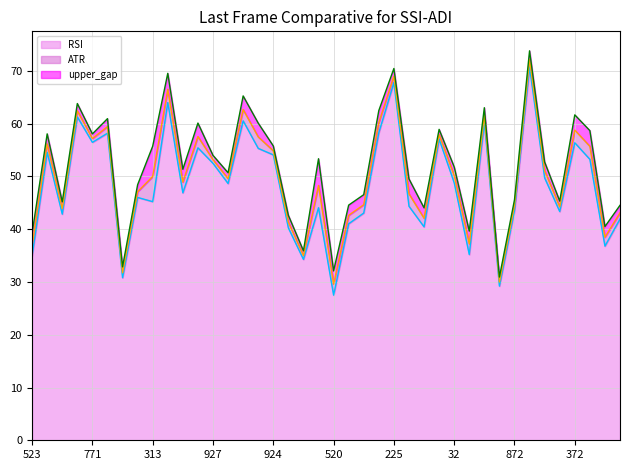

Does the chart have visible grid lines?

Yes